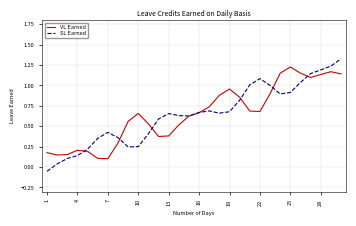

Which series has the widest spread of values?

SL Earned